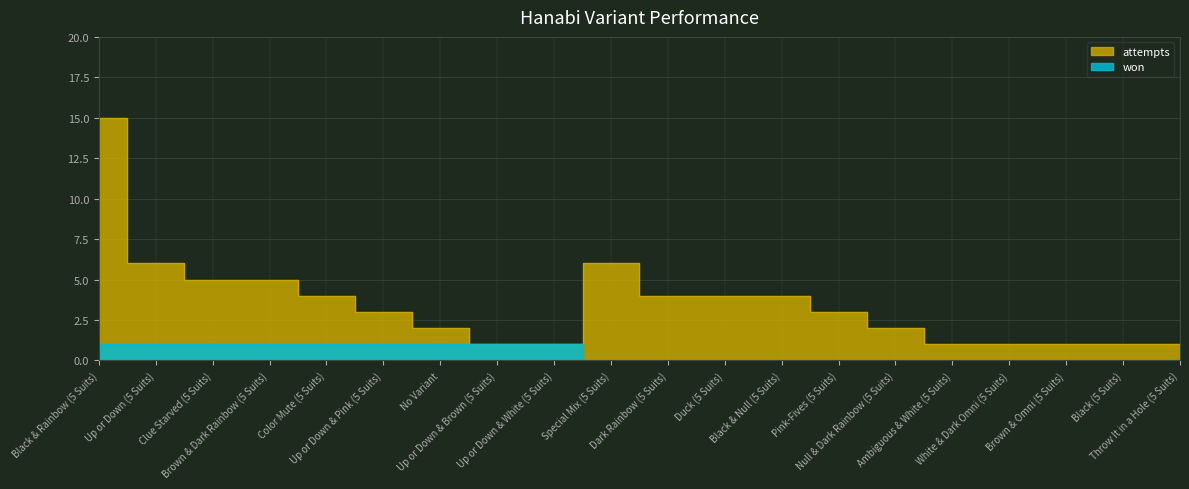

What value does the won series have at Brown & Dark Rainbow (5 Suits)?

1